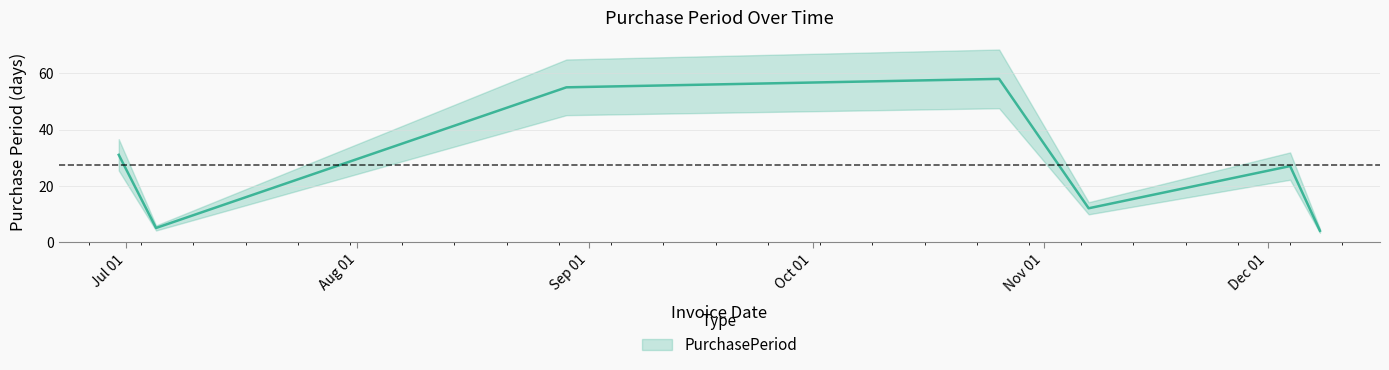

What is the ratio of the value at 2017-06-30 to the value at 2017-12-08?

7.8